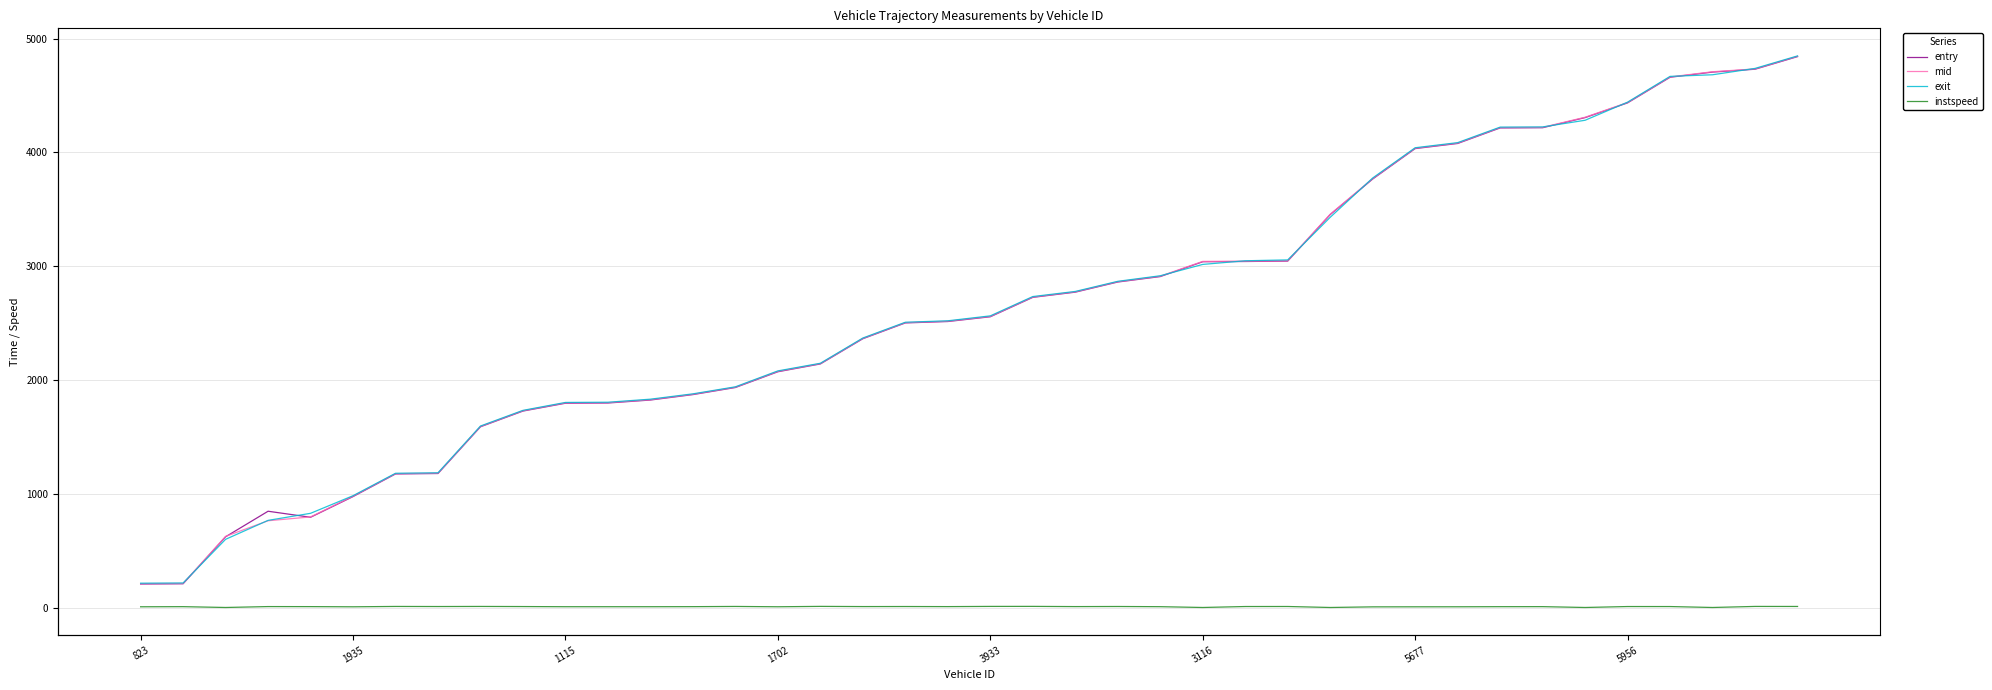

Is this an area chart (filled region under the line)?

No